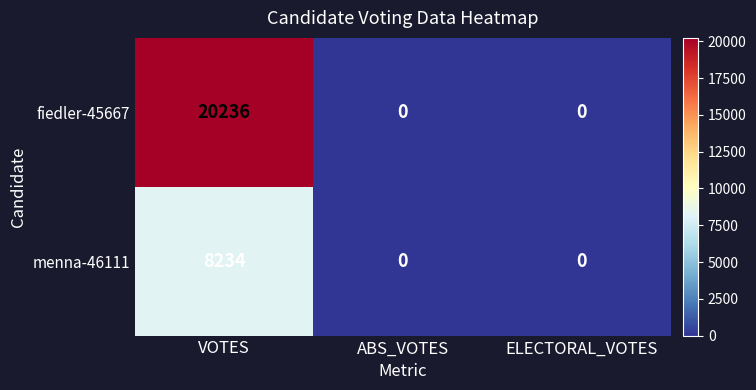

What is the maximum value for fiedler-45667?

20236